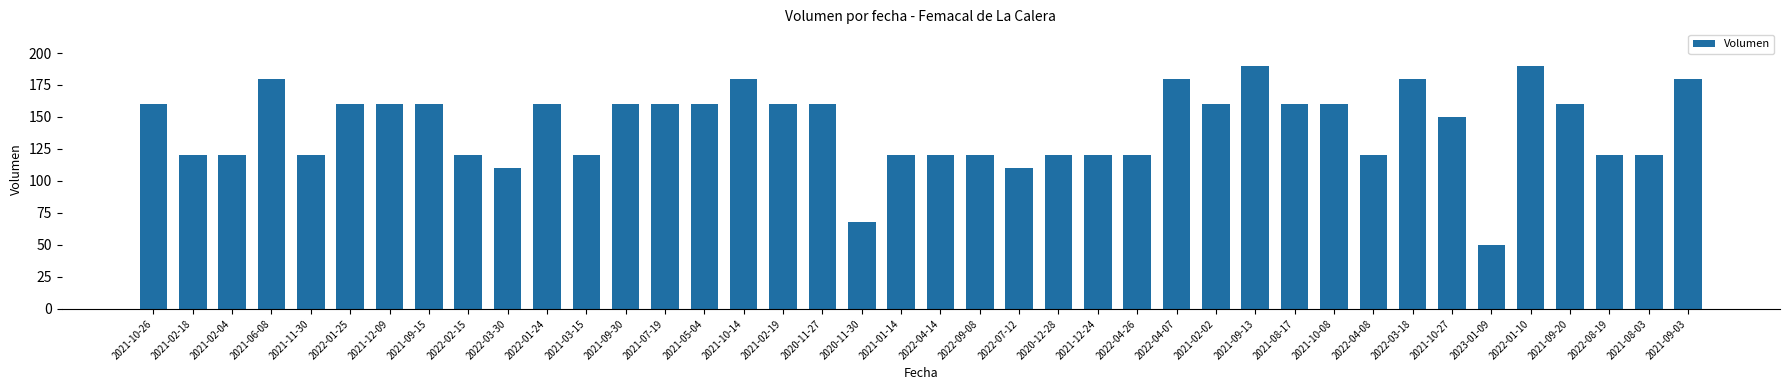

Is it true that the value at 2021-12-09 is 160?

True